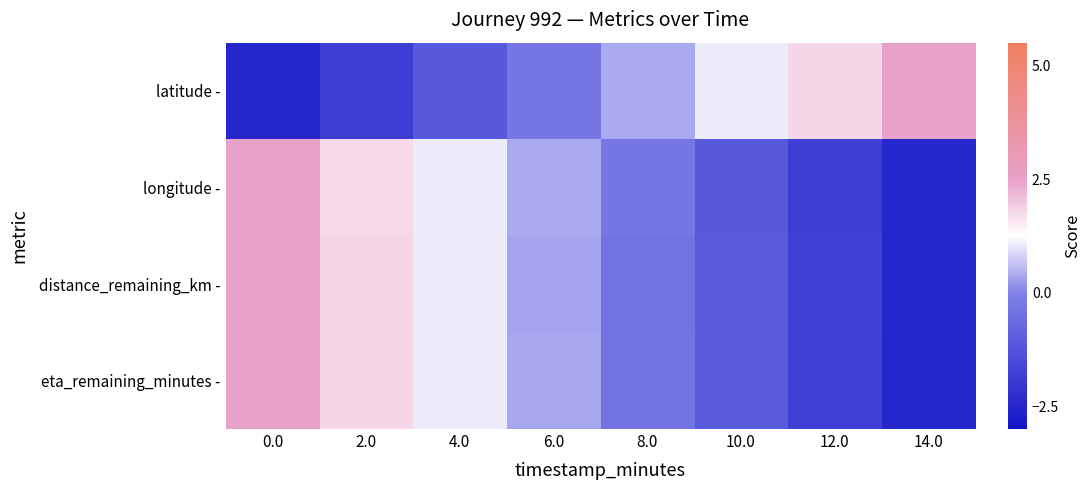

What is the total value across all series at 10.0?

-2.2